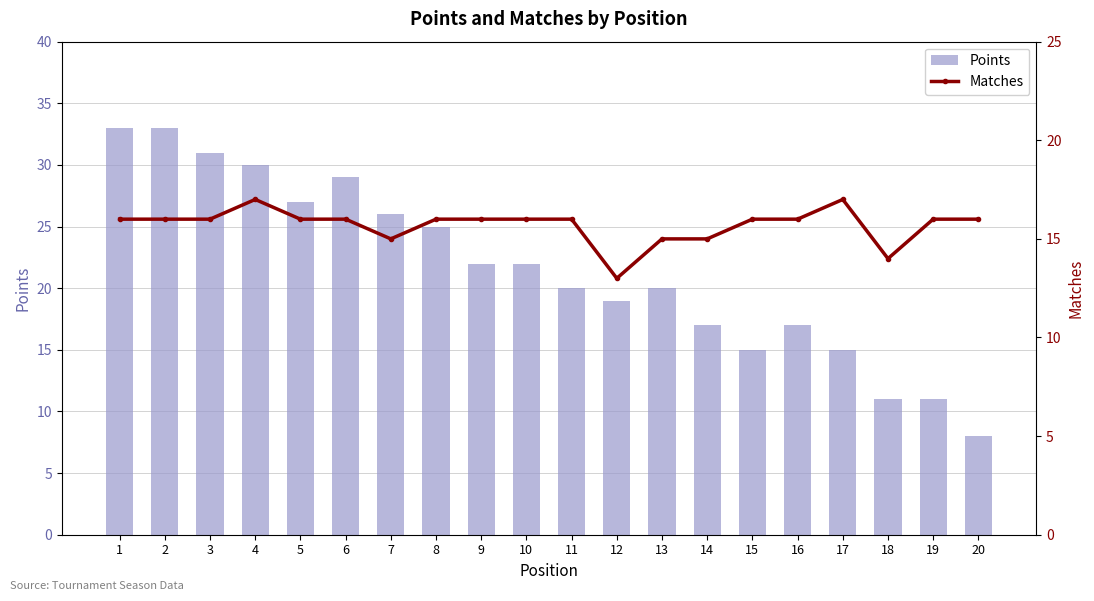

Between 11 and 14, which series saw the biggest shift?

Points